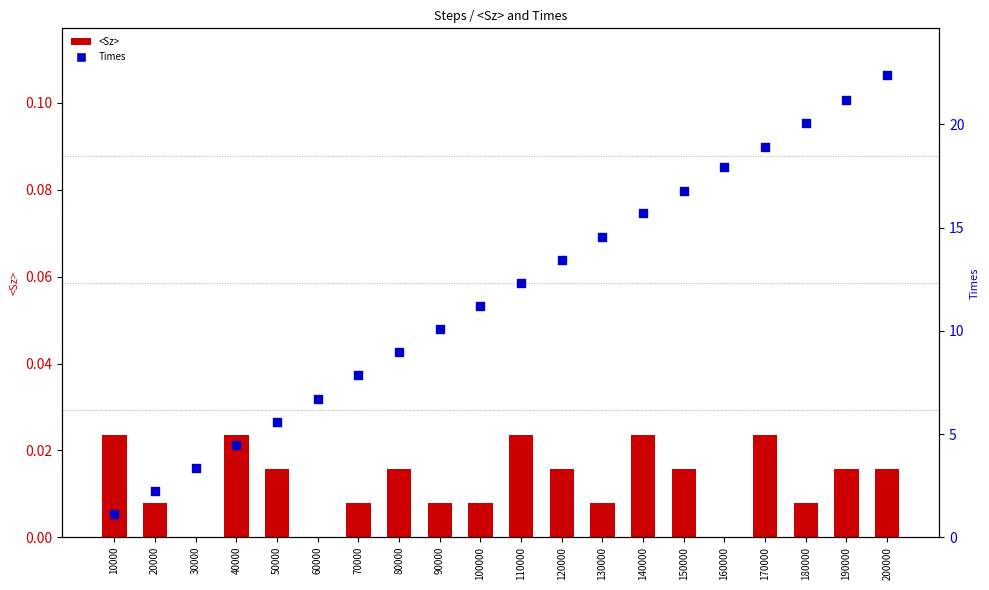

Which series reaches the minimum Y coordinate?

<Sz>